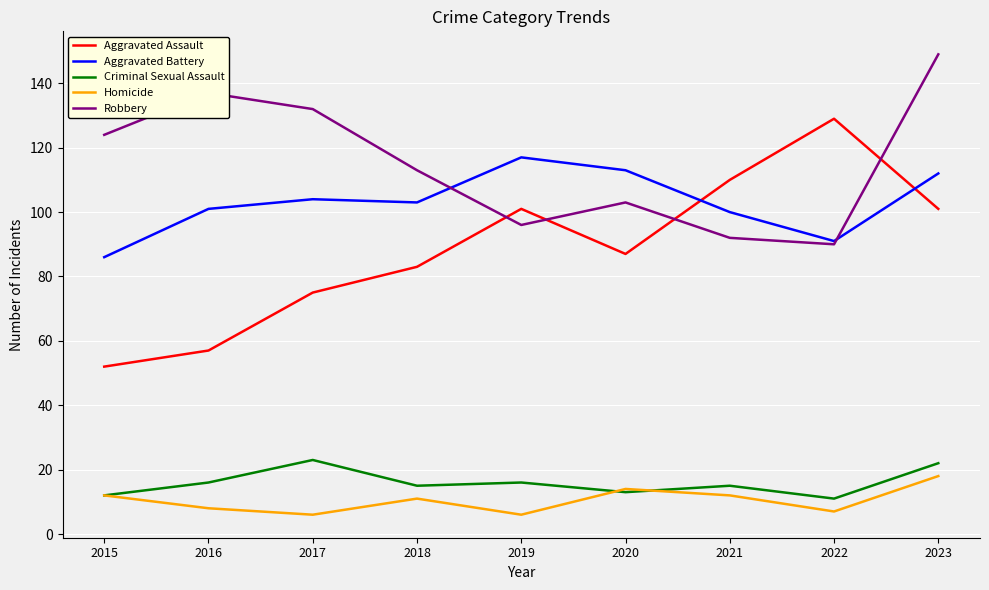

Rank the series at 2017 from highest to lowest value.

Robbery, Aggravated Battery, Aggravated Assault, Criminal Sexual Assault, Homicide